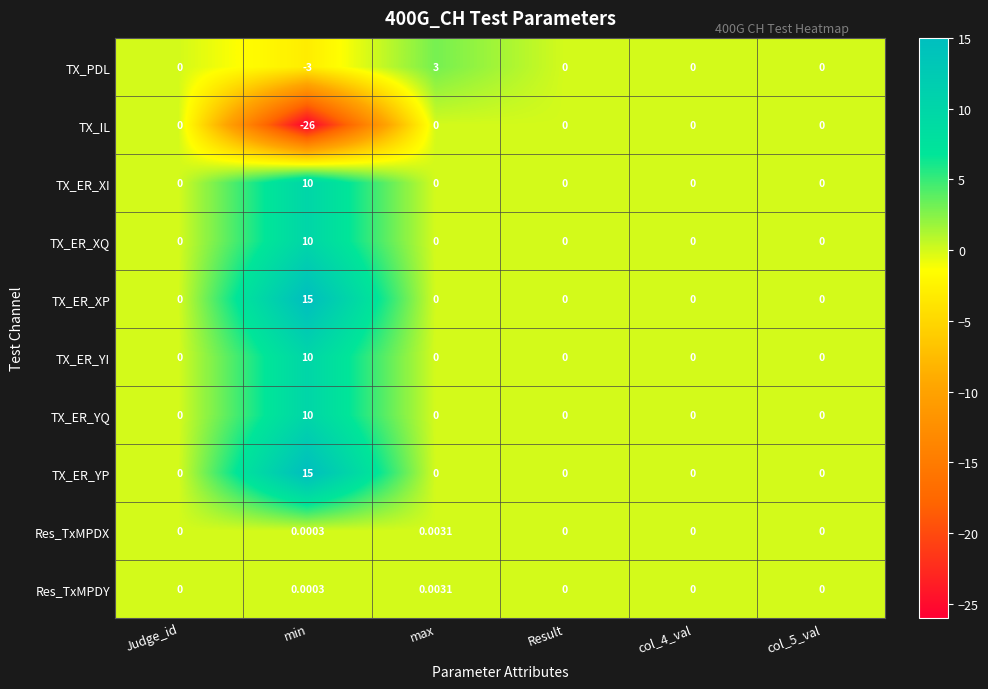

Count the number of categories in the chart.

6